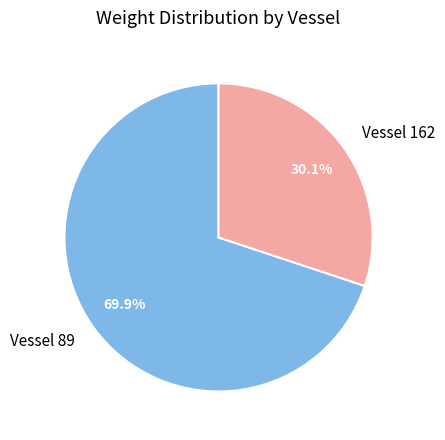

Rank the categories by value from lowest to highest.

Vessel 162, Vessel 89